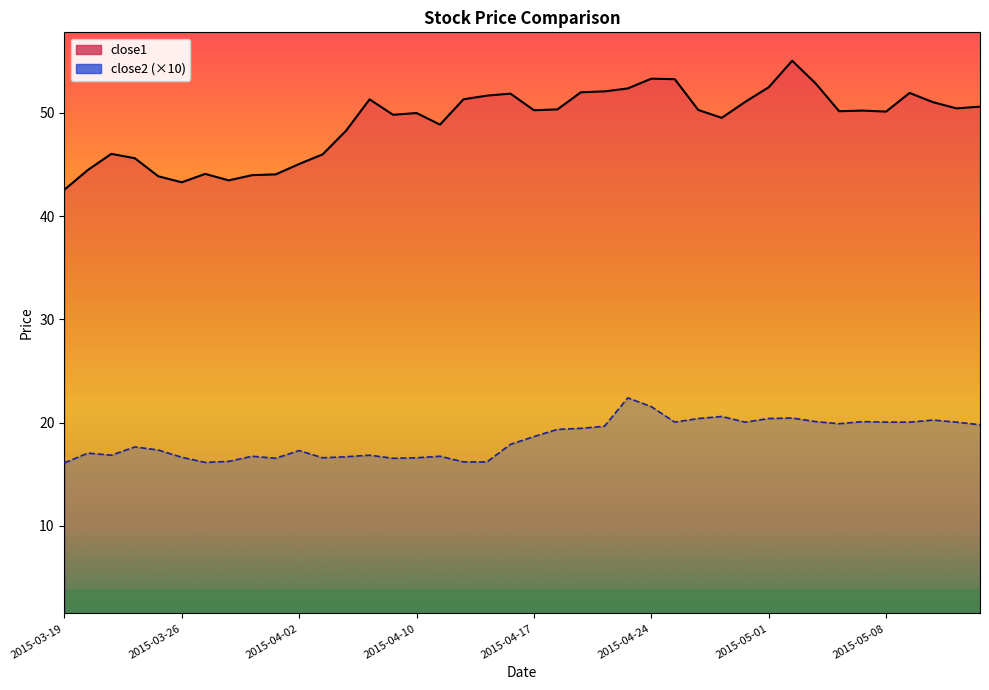

True or false: close2 has more than 0 points higher than both neighbors.

True